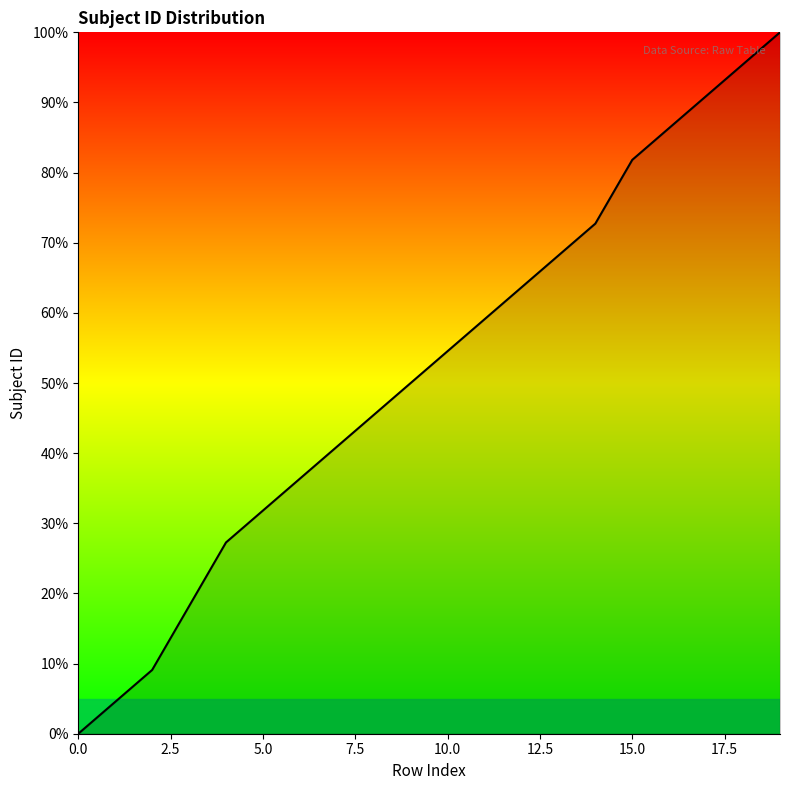

What is the greatest value displayed?

100.0